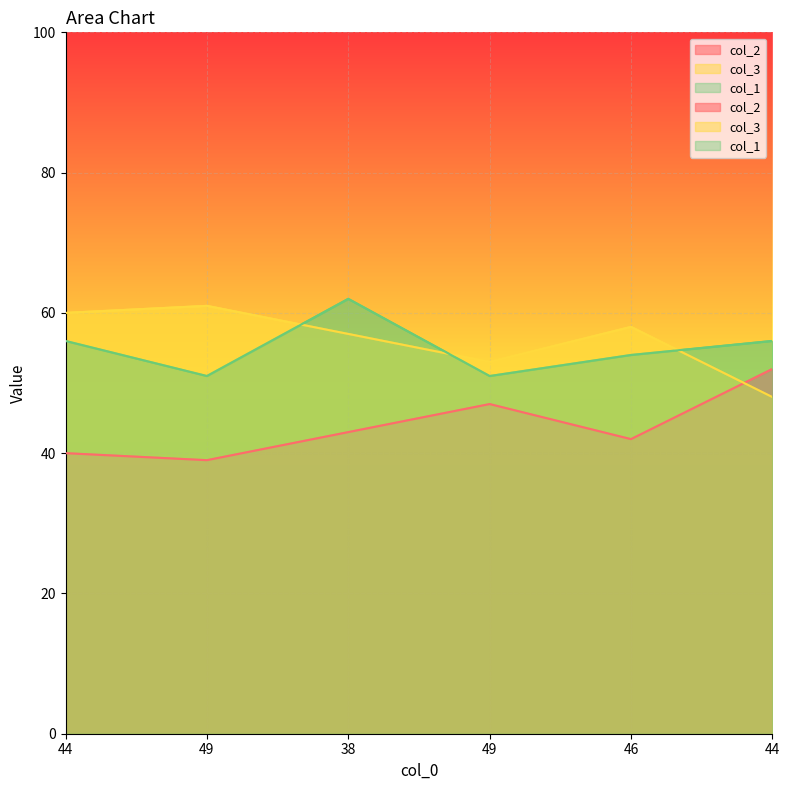

List the labels in order of col_3 value, smallest first.

44, 49, 38, 46, 44, 49